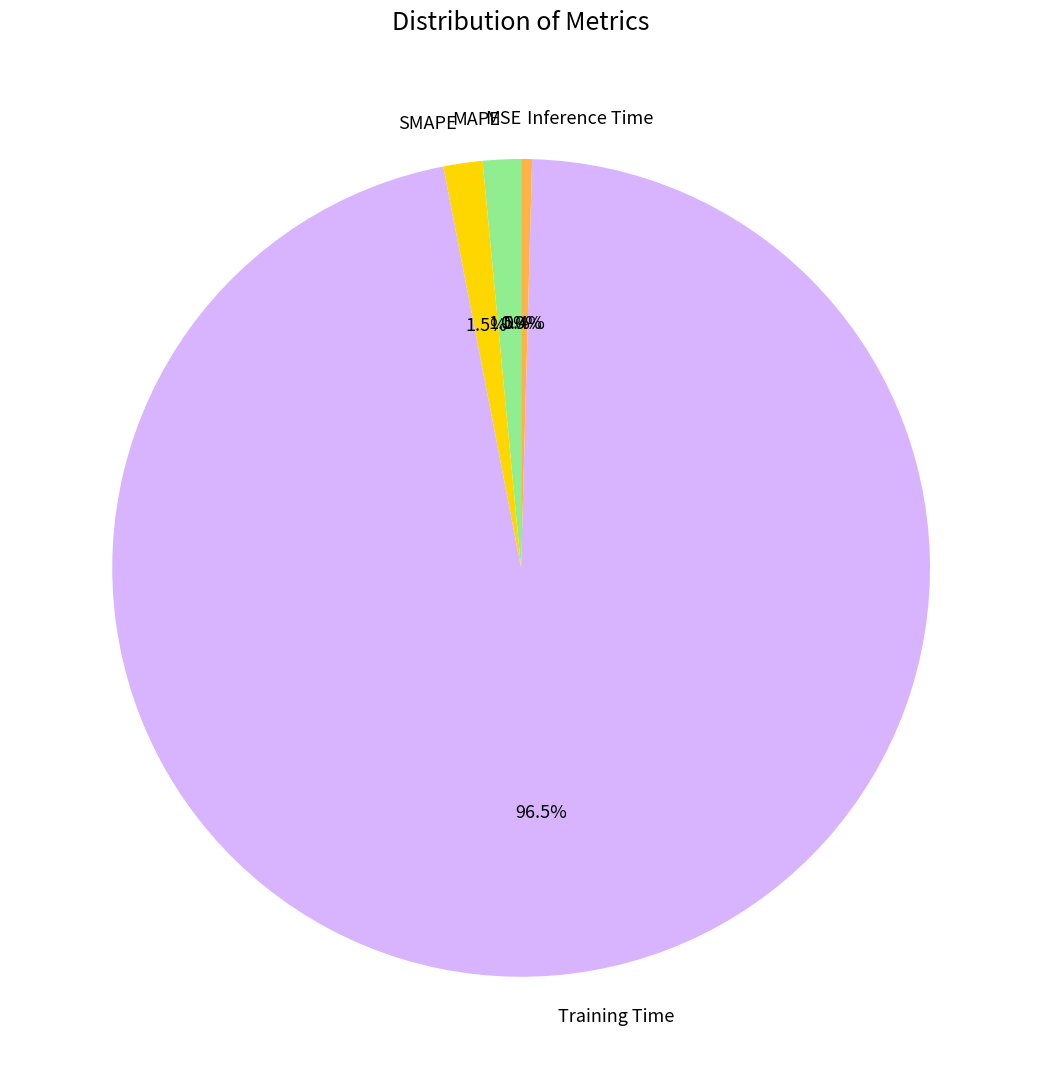

What is the total percentage of MAPE and SMAPE?

3.0%